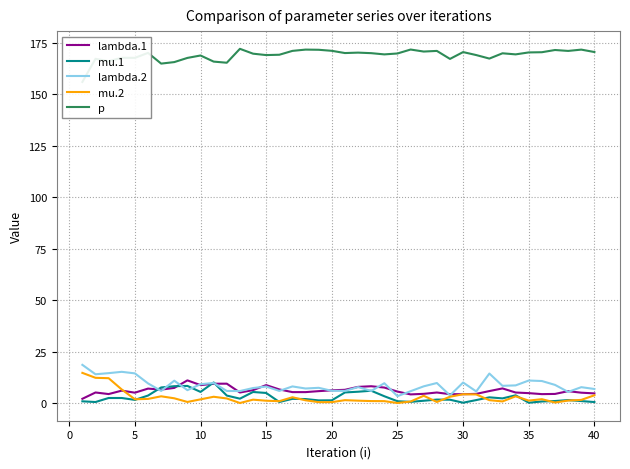

Rank the series by their maximum value, from lowest to highest.

mu.1, lambda.1, mu.2, lambda.2, p